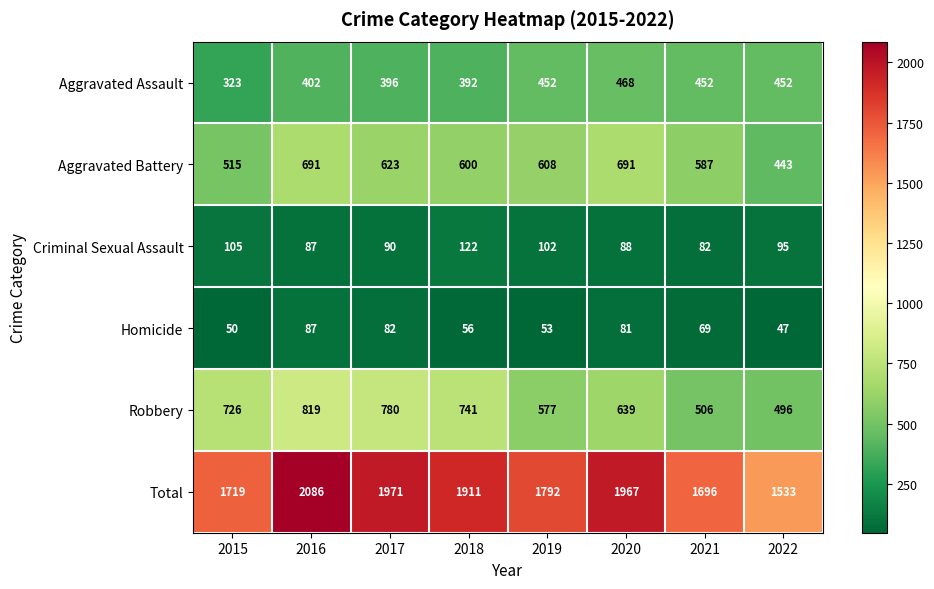

How many categories are shown in the chart?

8